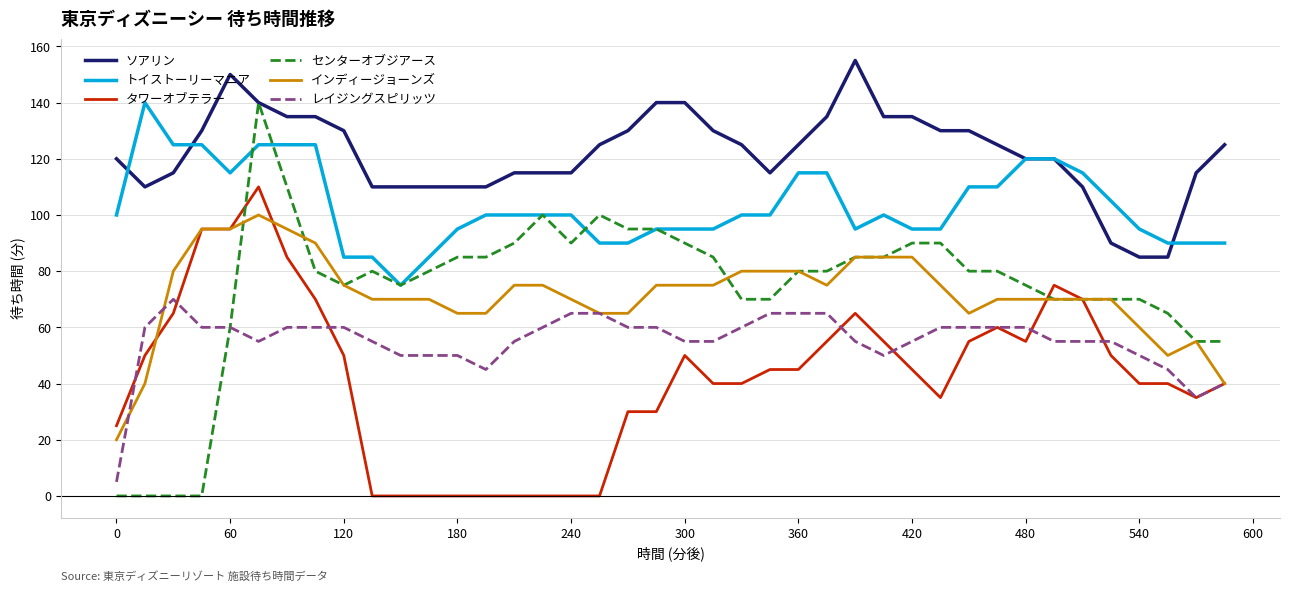

Reading left to right, transcribe all the data shown in this chart.

ソアリン: 120	110	115	130	150	140	135	135	130	110	110	110	110	110	115	115	115	125	130	140	140	130	125	115	125	135	155	135	135	130	130	125	120	120	110	90	85	85	115	125
トイストーリーマニア: 100	140	125	125	115	125	125	125	85	85	75	85	95	100	100	100	100	90	90	95	95	95	100	100	115	115	95	100	95	95	110	110	120	120	115	105	95	90	90	90
タワーオブテラー: 25	50	65	95	95	110	85	70	50	0	0	0	0	0	0	0	0	0	30	30	50	40	40	45	45	55	65	55	45	35	55	60	55	75	70	50	40	40	35	40
センターオブジアース: 0	0	0	0	60	140	110	80	75	80	75	80	85	85	90	100	90	100	95	95	90	85	70	70	80	80	85	85	90	90	80	80	75	70	70	70	70	65	55	55
インディージョーンズ: 20	40	80	95	95	100	95	90	75	70	70	70	65	65	75	75	70	65	65	75	75	75	80	80	80	75	85	85	85	75	65	70	70	70	70	70	60	50	55	40
レイジングスピリッツ: 5	60	70	60	60	55	60	60	60	55	50	50	50	45	55	60	65	65	60	60	55	55	60	65	65	65	55	50	55	60	60	60	60	55	55	55	50	45	35	40